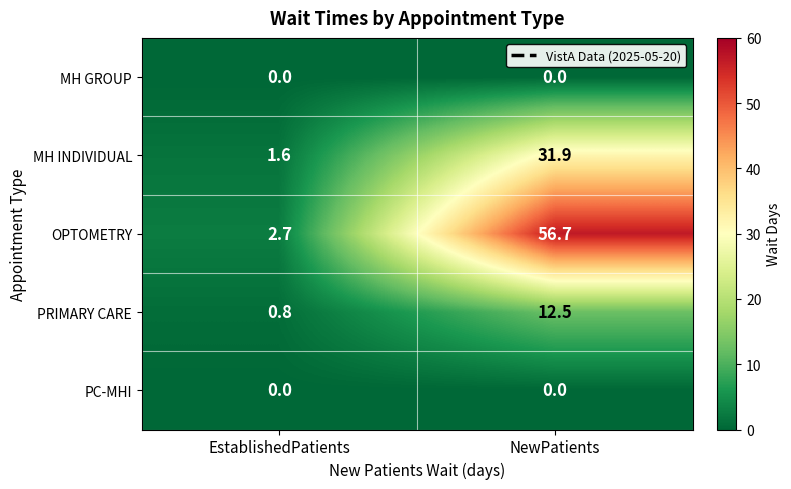

What is the difference between the maximum and minimum values in the OPTOMETRY series?

54.0